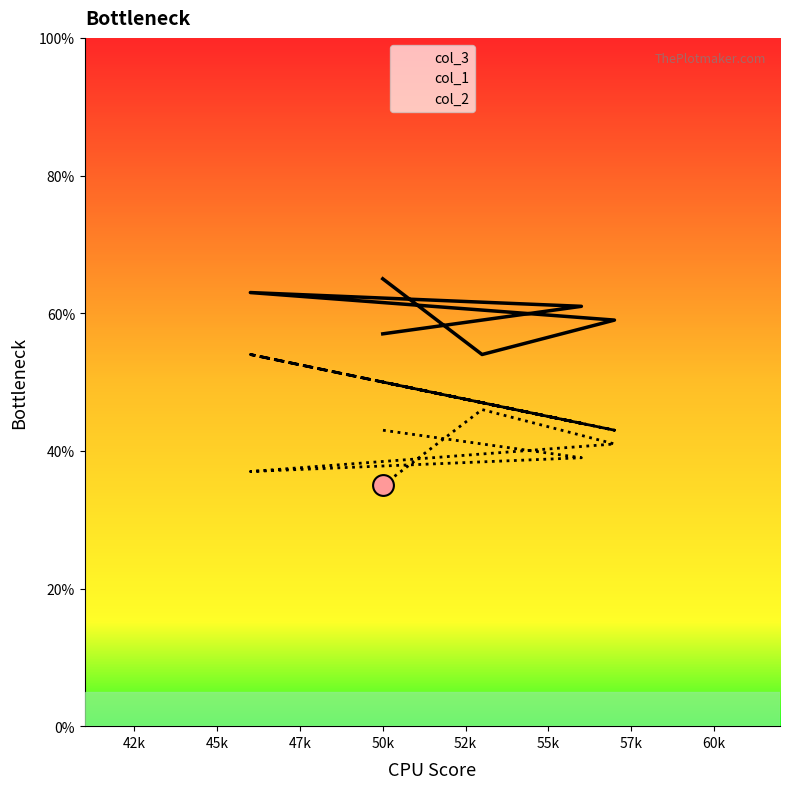

List the series in order of their overall mean, highest first.

col_2, col_1, col_3